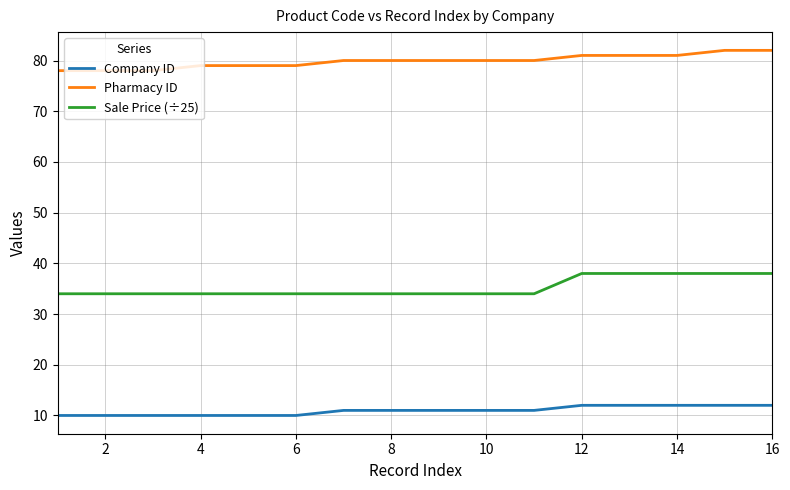

True or false: Pharmacy ID and Sale Price (÷25) intersect in this chart.

False